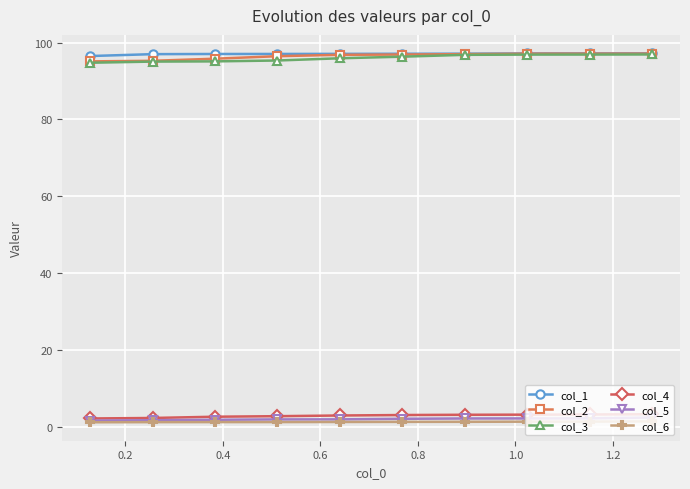

True or false: col_2 and col_6 cross at least once.

False